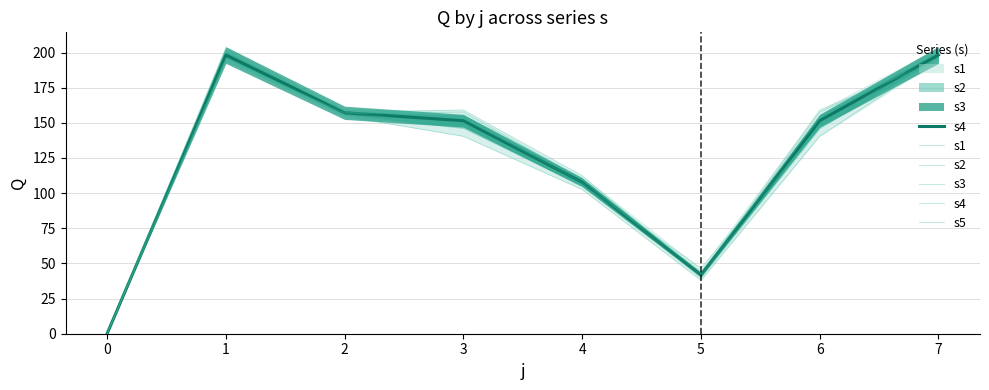

What value does the s1 series have at 4?

106.2